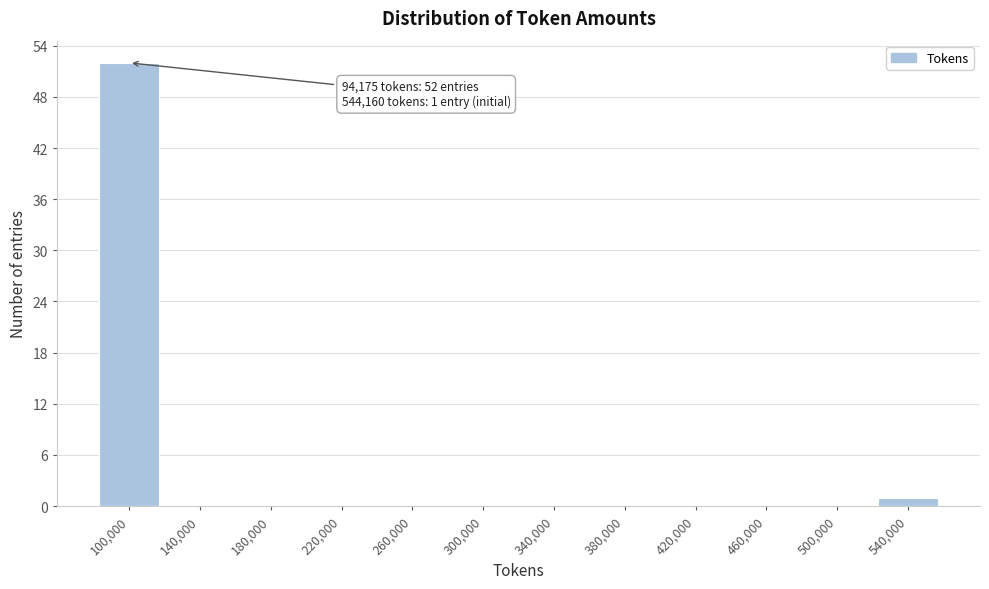

Over which range of the x-axis is the bar tallest?

80000 to 120000